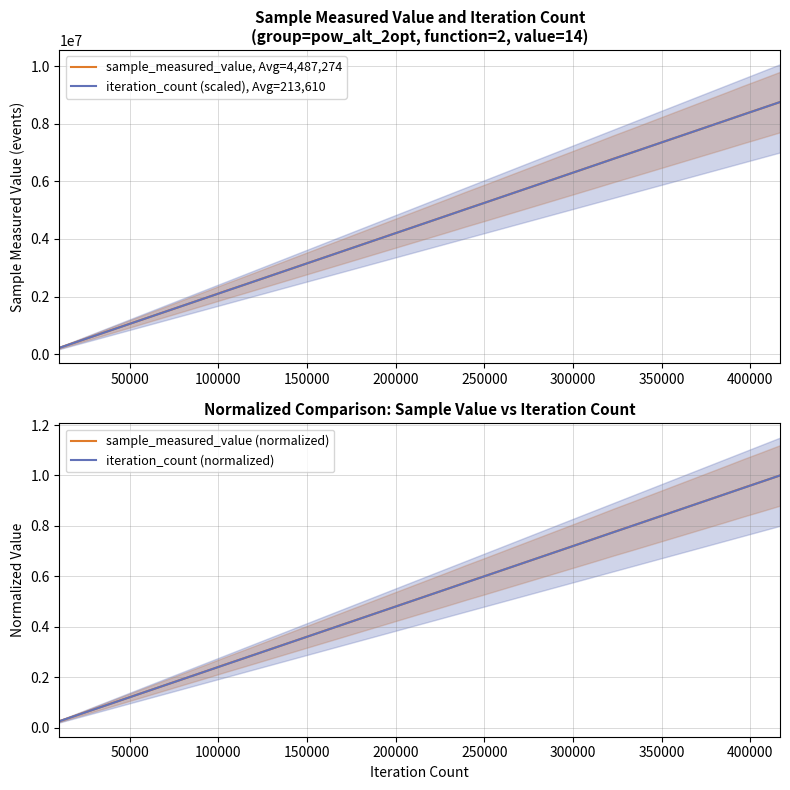

What is the minimum value for sample_measured_value, Avg=4,487,274?

219865.0